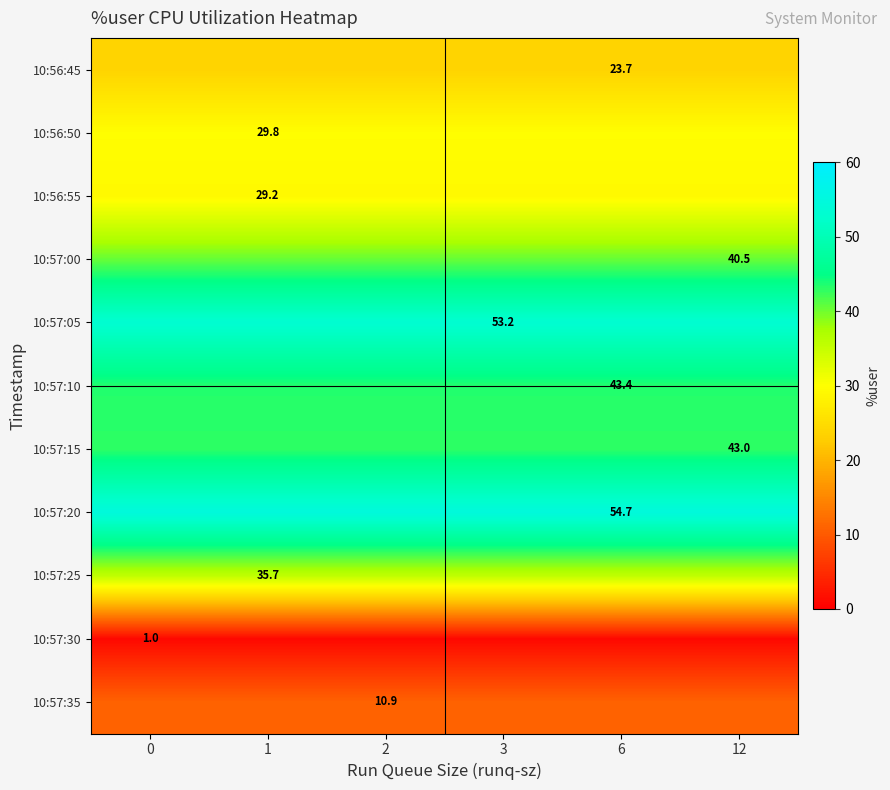

Reading left to right, transcribe all the data shown in this chart.

row_0: 23.7	23.7	23.7	23.7	23.7	23.7
row_1: 29.8	29.8	29.8	29.8	29.8	29.8
row_2: 29.2	29.2	29.2	29.2	29.2	29.2
row_3: 40.5	40.5	40.5	40.5	40.5	40.5
row_4: 53.2	53.2	53.2	53.2	53.2	53.2
row_5: 43.4	43.4	43.4	43.4	43.4	43.4
row_6: 43.0	43.0	43.0	43.0	43.0	43.0
row_7: 54.7	54.7	54.7	54.7	54.7	54.7
row_8: 35.7	35.7	35.7	35.7	35.7	35.7
row_9: 1.0	1.0	1.0	1.0	1.0	1.0
row_10: 10.9	10.9	10.9	10.9	10.9	10.9